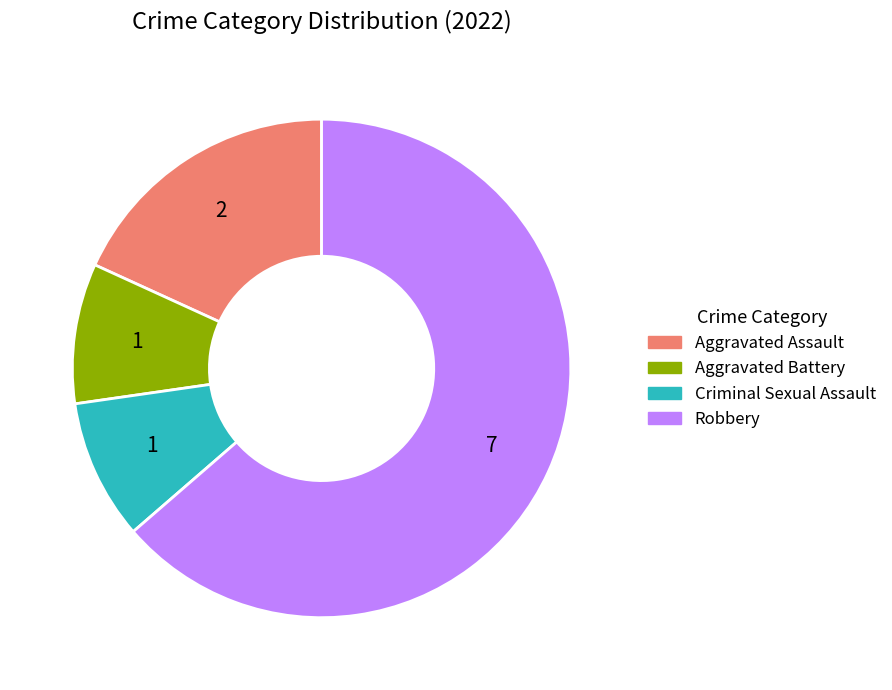

Count the number of slices in the pie.

4